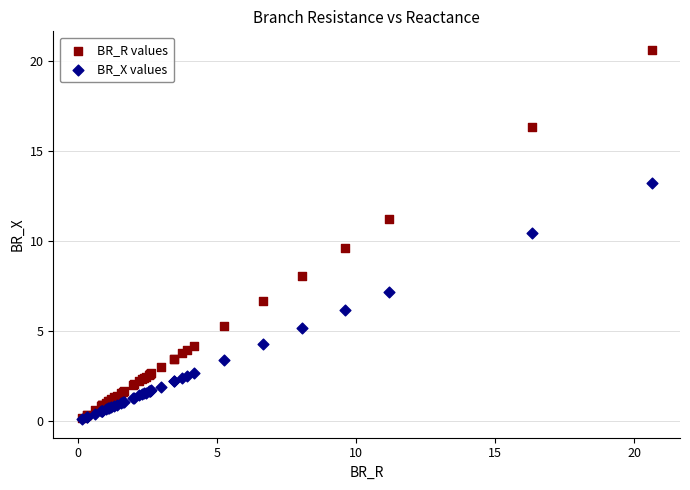

What are all the series names shown in the legend?

BR_R values, BR_X values